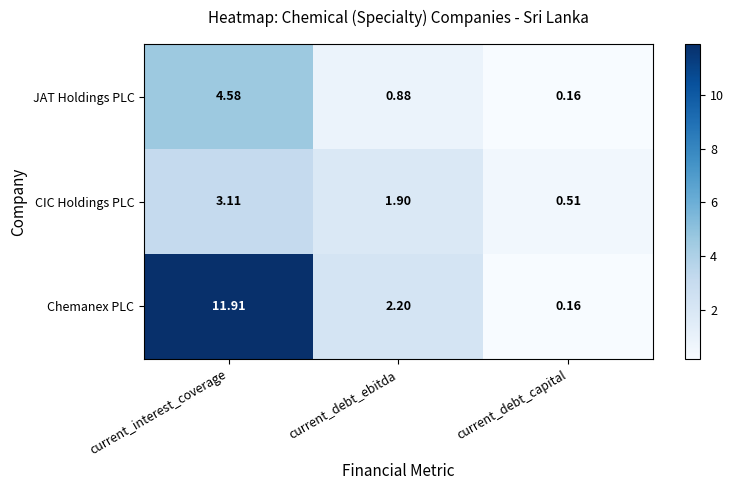

Which category has the highest value across all series?

current_interest_coverage